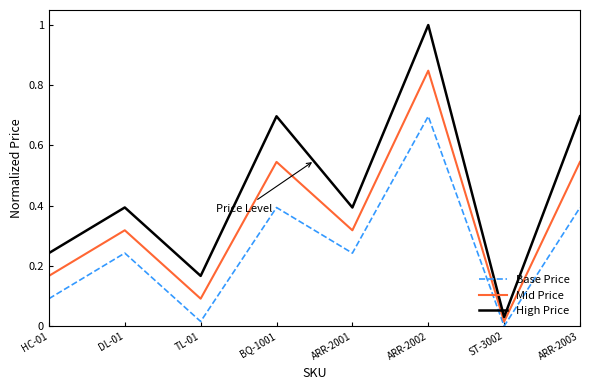

Between DL-01 and ARR-2003, which series saw the biggest shift?

High Price